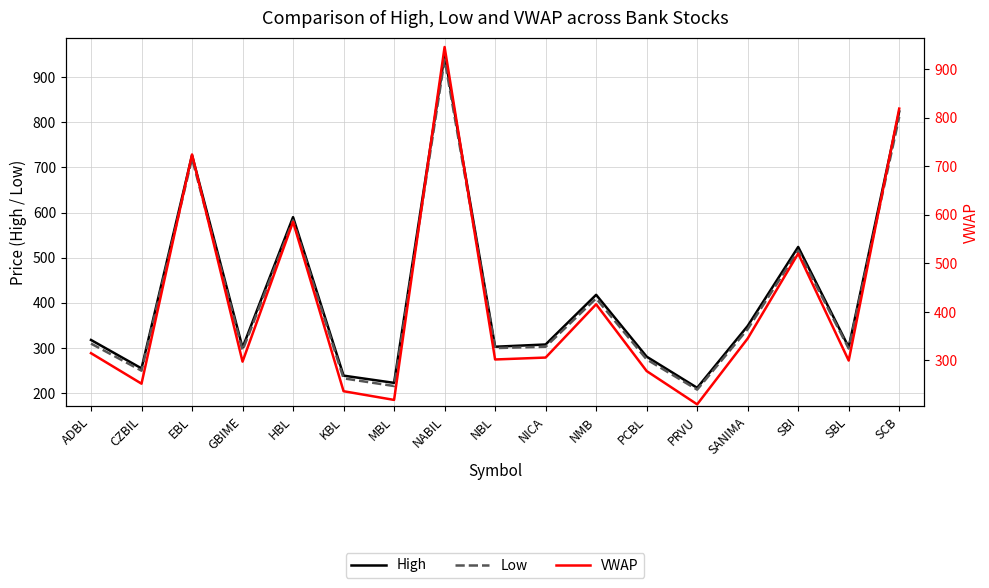

At how many categories does at least one series exceed 653?

3